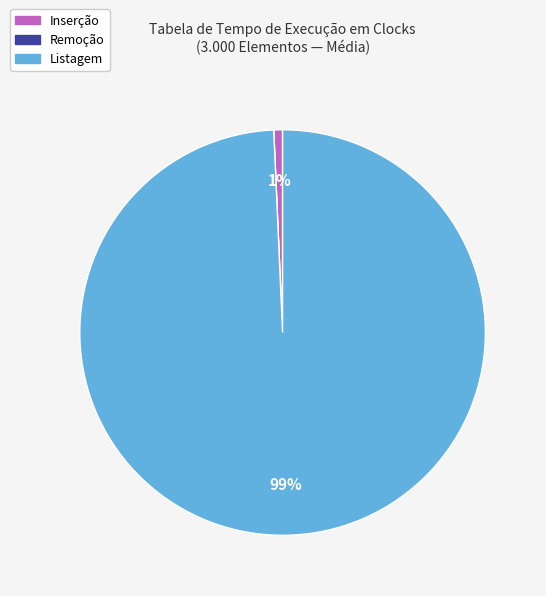

Is Inserção the majority of the pie?

No